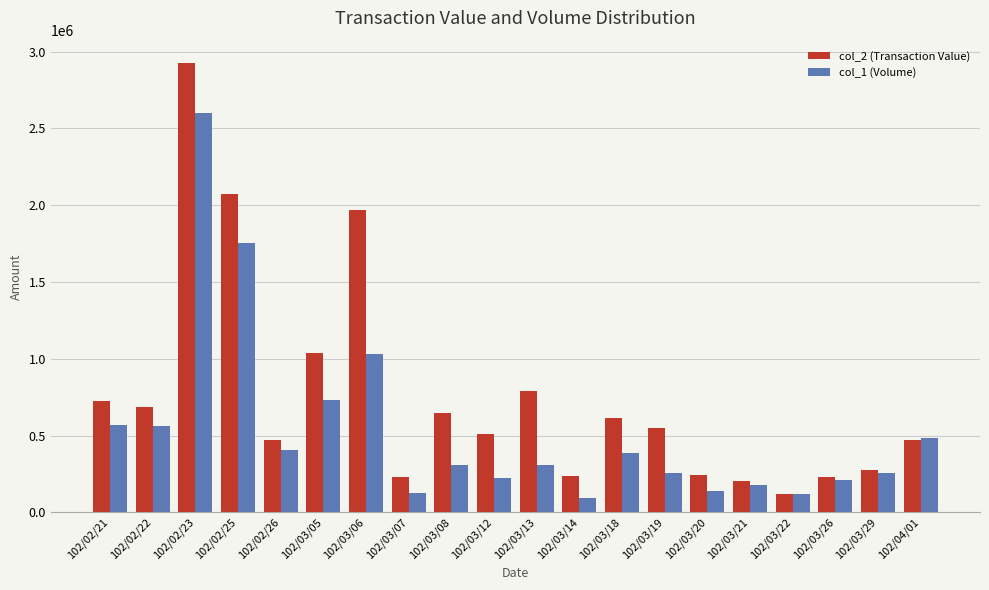

What is the sum of the col_1 (Volume) values at 102/03/26 and 102/03/14?

303000